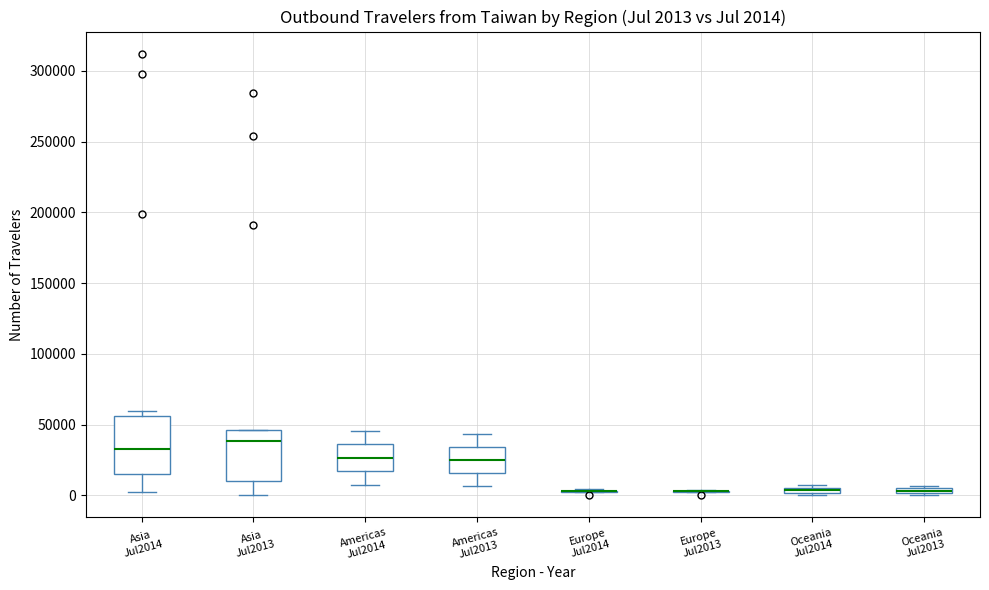

Which box is the tallest, from its lower edge to its upper edge?

Asia Jul2014